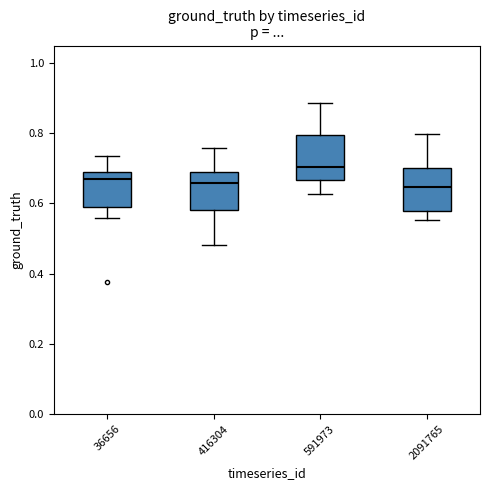

Reading left to right, transcribe this box plot: for each box, give where its median line is, the range the box spans, and where its two whiskers end, as read against the y-axis. The values are not printed on the chart, so give them approximately, as read against the axis.

36656: median 0.68 (just below the box's upper edge), box 0.58 to 0.68, whiskers 0.56 to 0.74
416304: median 0.66, box 0.58 to 0.70, whiskers 0.48 to 0.76
591973: median 0.70, box 0.66 to 0.80, whiskers 0.62 to 0.88
2091765: median 0.64, box 0.58 to 0.70, whiskers 0.56 to 0.80